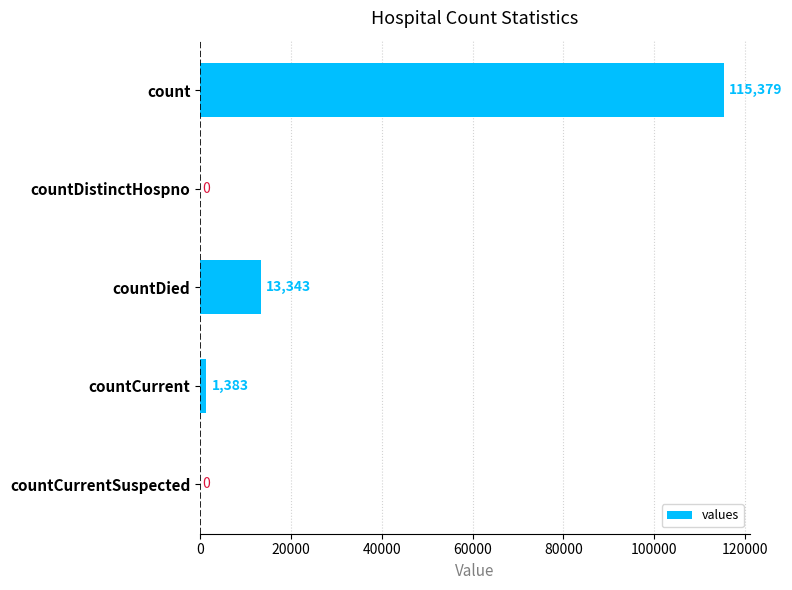

What is the sum of the values at count and countDied?

128722